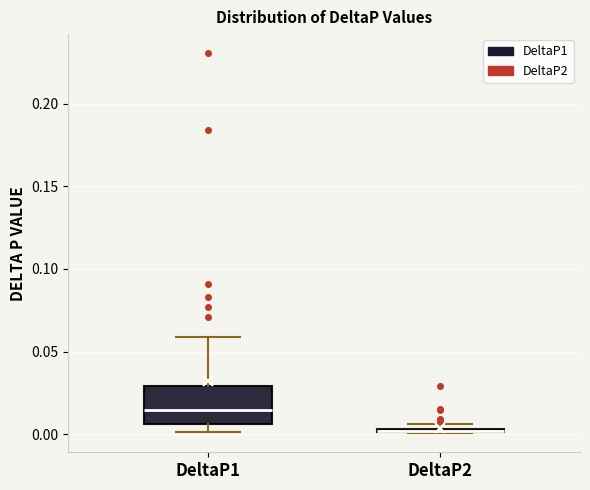

Where does the upper whisker of the box for DeltaP1 end on the y-axis? The values are not printed on the chart, so give them approximately, as read against the axis.

0.060